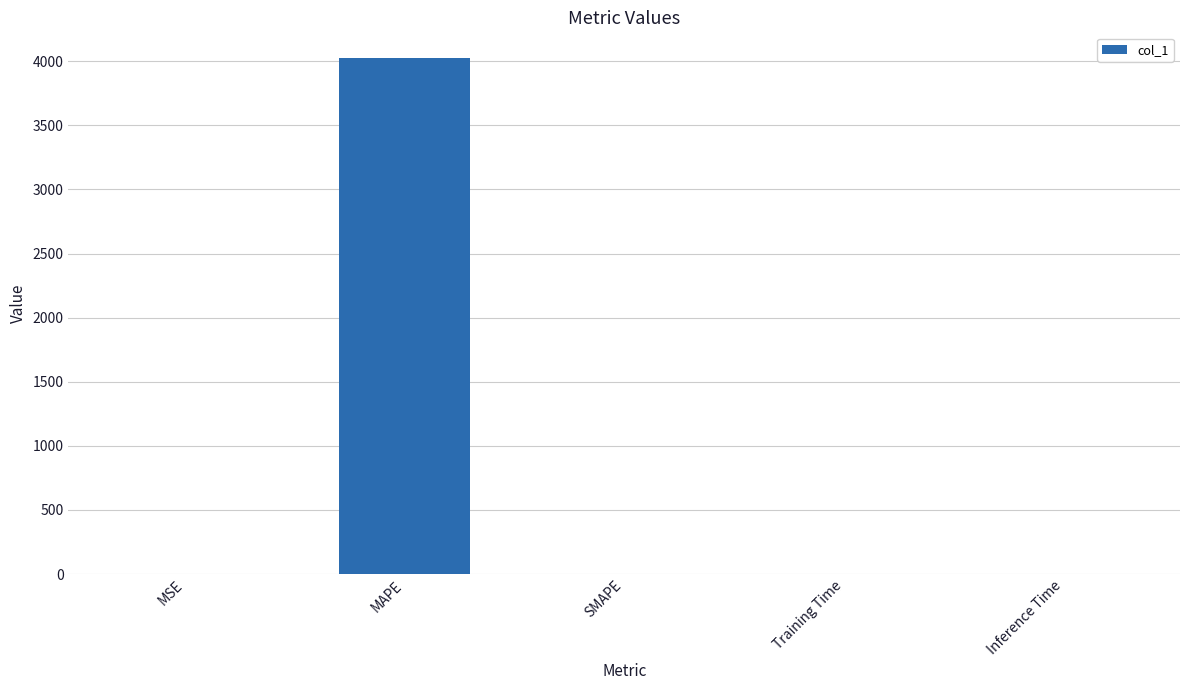

Between MAPE and MSE, which is larger?

MAPE